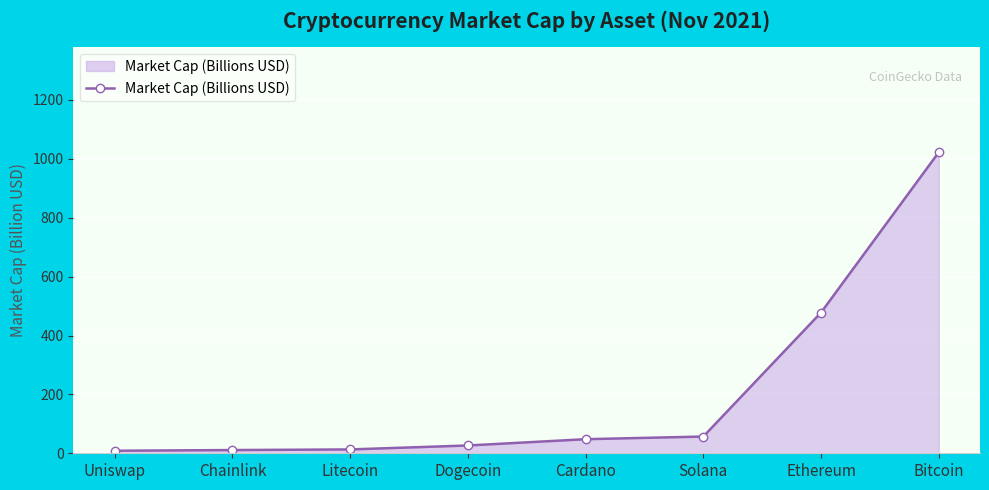

What is the average value?

208.0